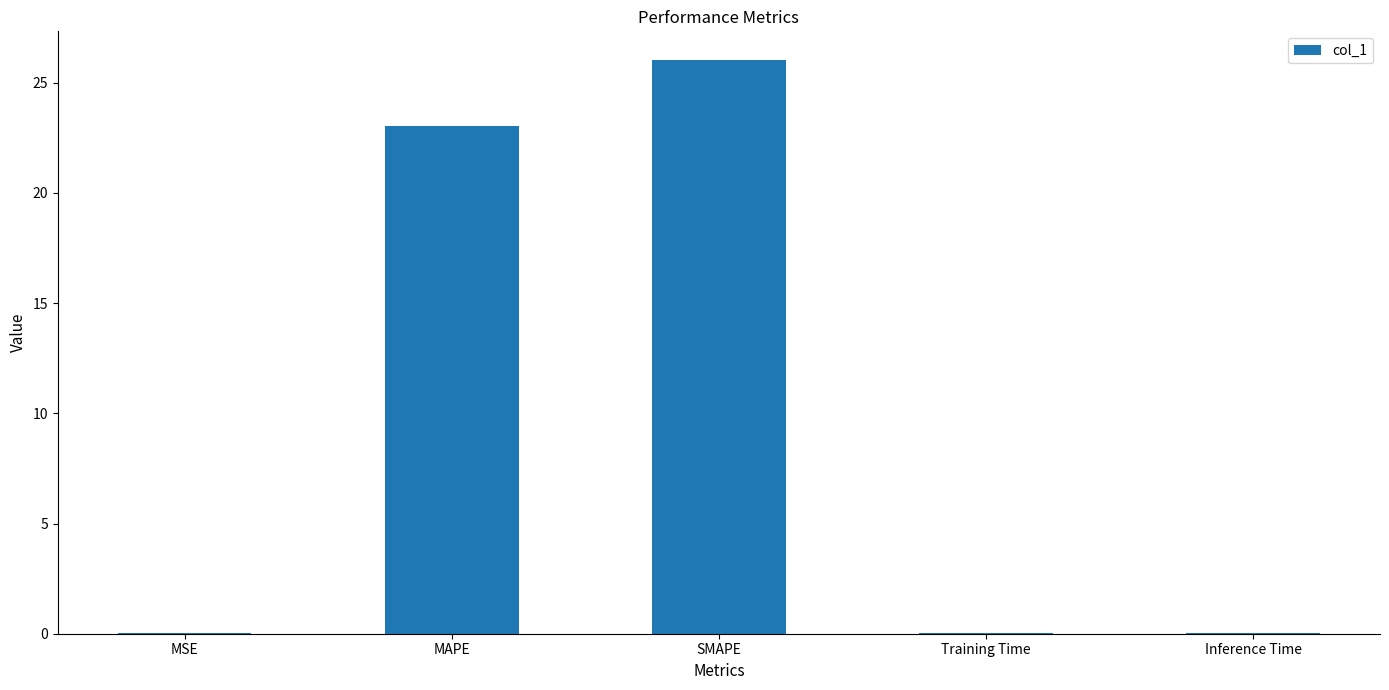

True or false: the data shows 35.8 at SMAPE.

False